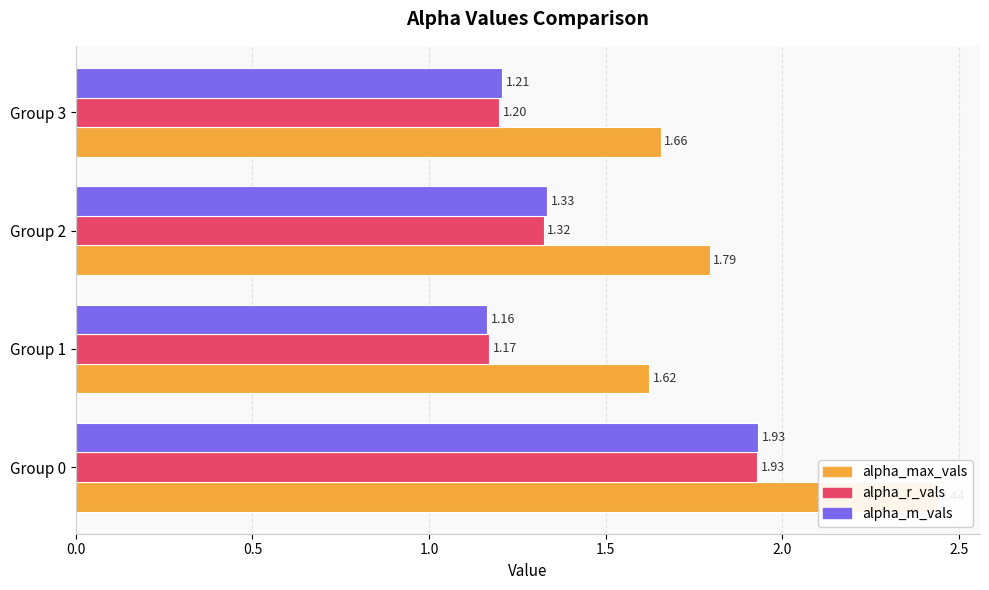

Does the chart contain stacked bars?

No